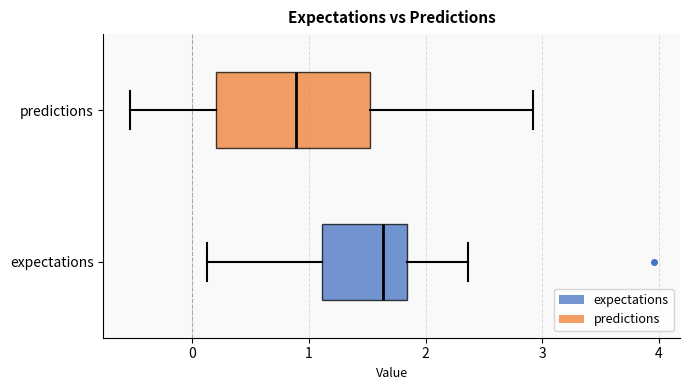

Reading bottom to top, read every box against the x-axis: the position of its median line, the range the box covers, and the ends of its whiskers. The values are not printed on the chart, so give them approximately, as read against the axis.

expectations: median 1.6, box 1.1 to 1.8, whiskers 0.1 to 2.4
predictions: median 0.9, box 0.2 to 1.5, whiskers -0.5 to 2.9